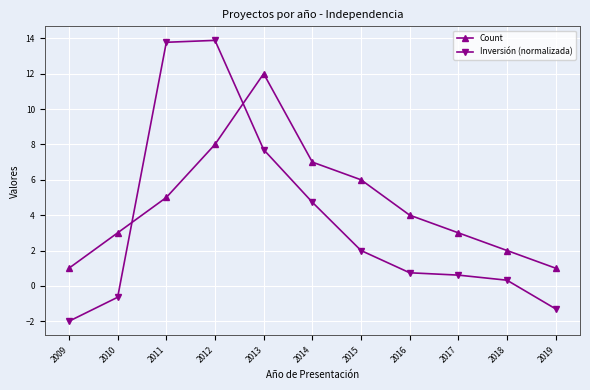

At which category is the sum across all series the highest?

2012